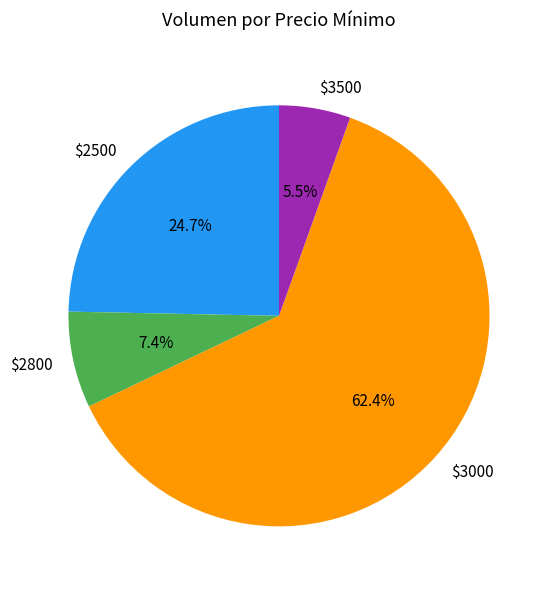

How much of the chart is everything except $3500?

94.5%